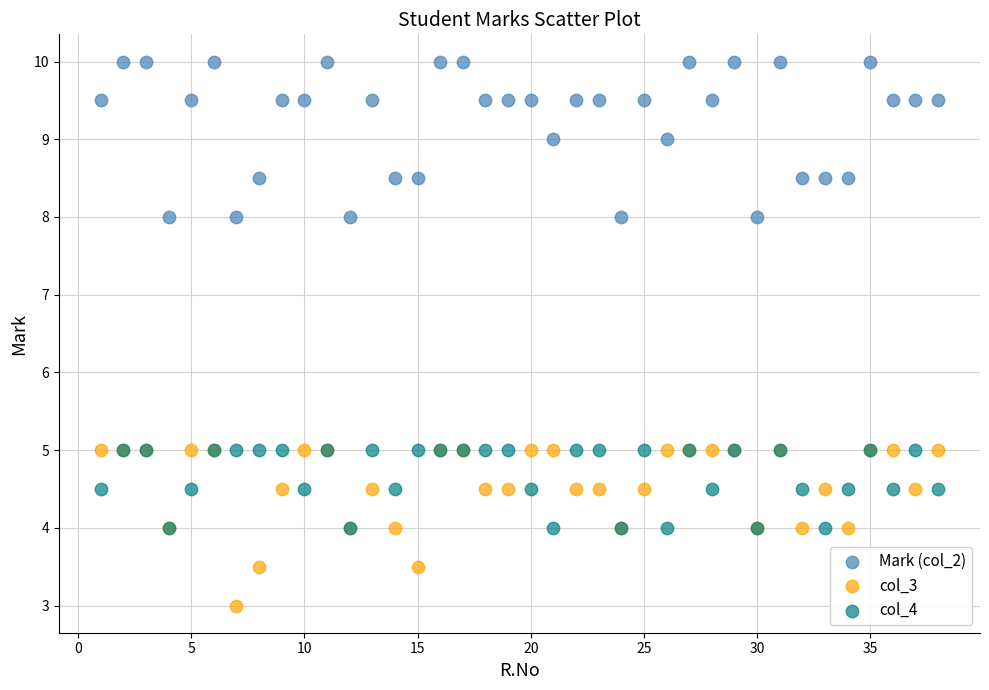

Which series reaches the maximum Y coordinate?

Mark (col_2)